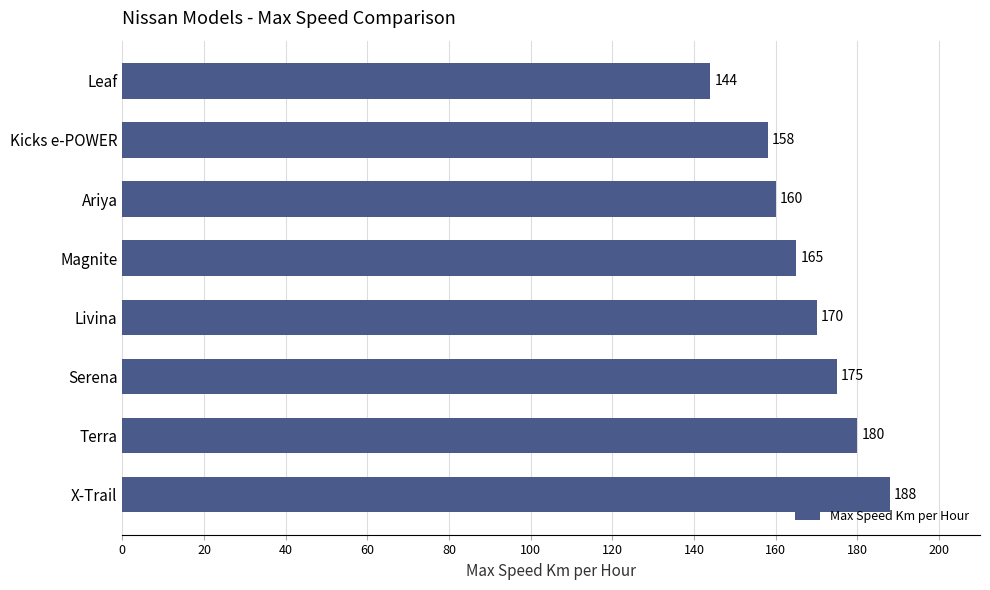

What is the ratio of the value at Kicks e-POWER to the value at X-Trail?

0.8